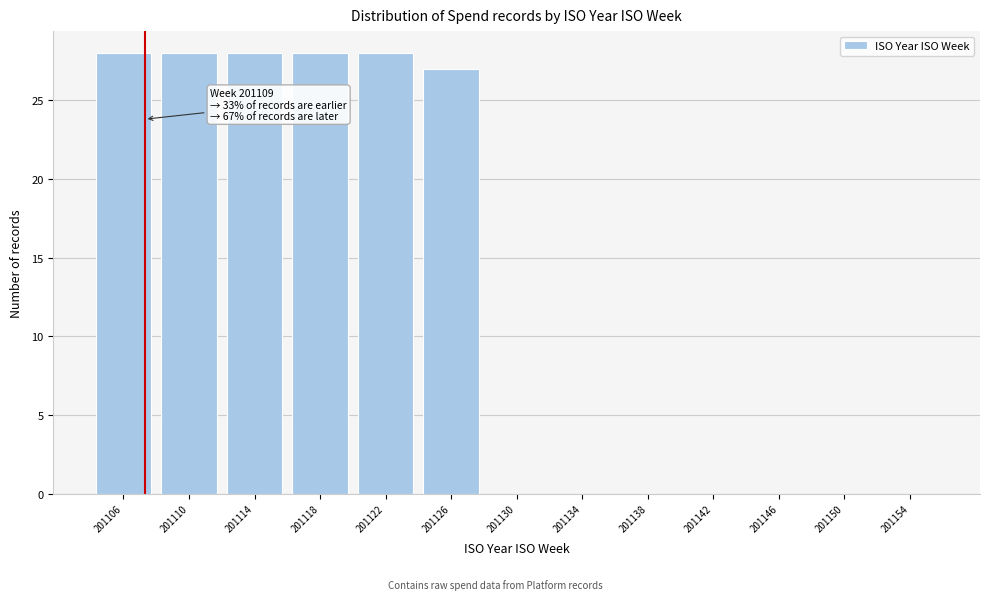

Reading left to right, extract all data points from this chart.

201106=28	201110=28	201114=28	201118=28	201122=28	201126=27	201130=0	201134=0	201138=0	201142=0	201146=0	201150=0	201154=0